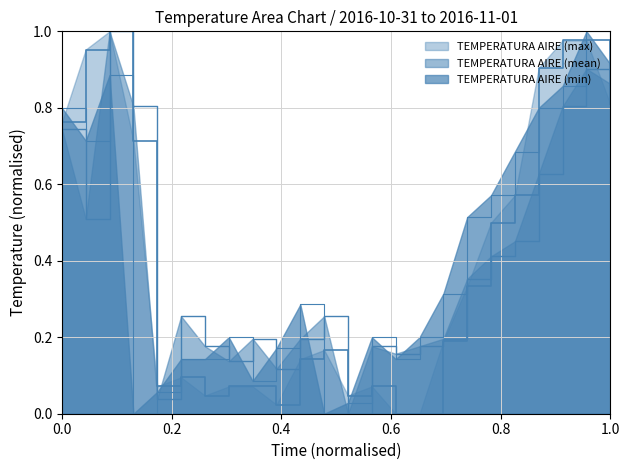

Rank the series by their maximum value, from highest to lowest.

TEMPERATURA AIRE (mean), TEMPERATURA AIRE (max), TEMPERATURA AIRE (min)